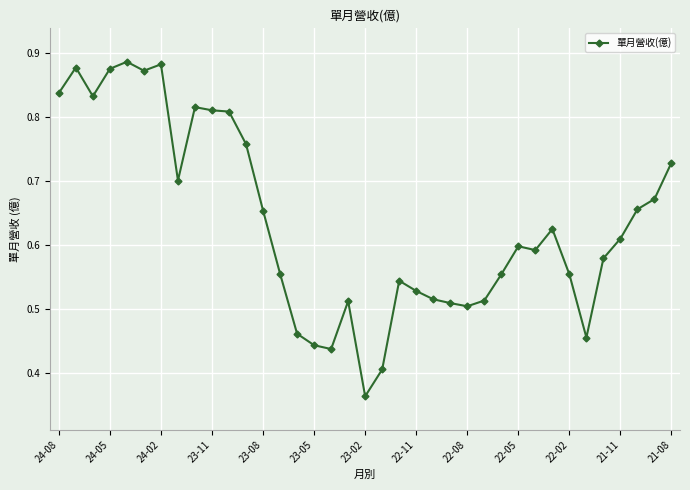

How many values are between 0 and 1?

37